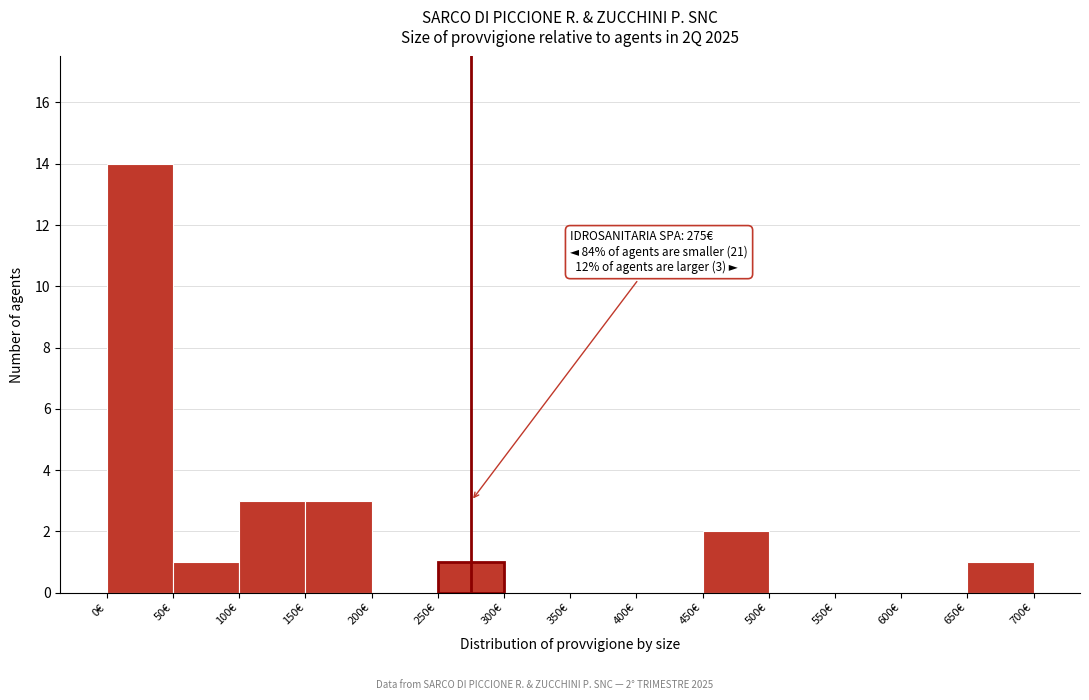

Over which range of the x-axis is the bar tallest?

0 to 50